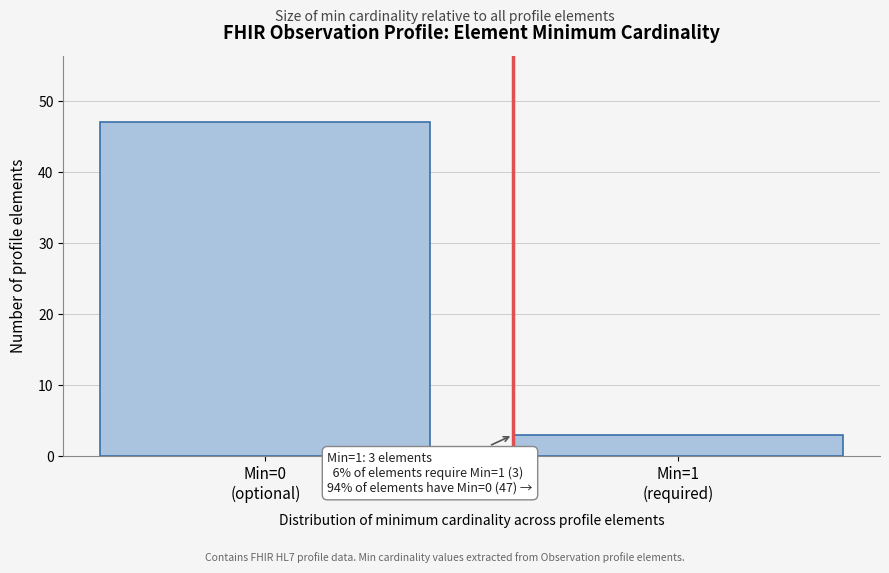

Reading left to right, list all the values displayed in this chart.

47	3